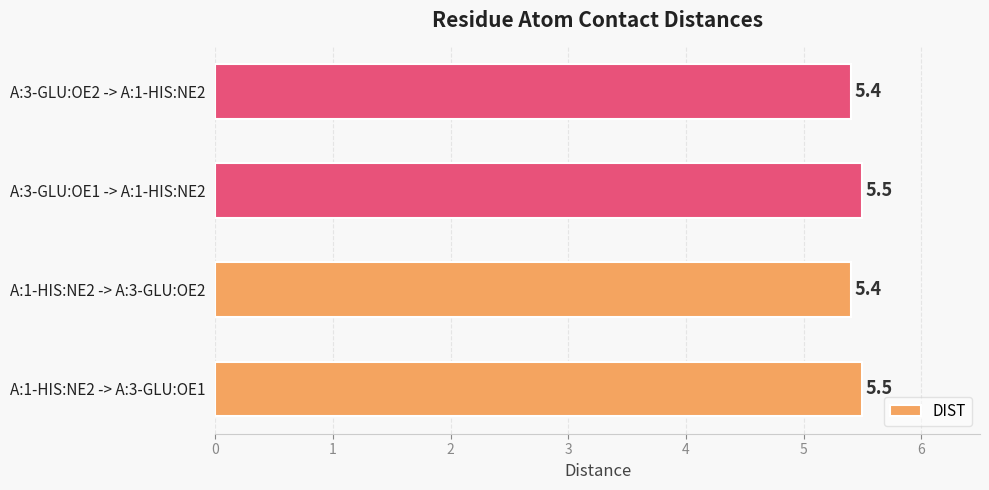

The value at A:3-GLU:OE1 -> A:1-HIS:NE2 is 5.5. True or false?

True